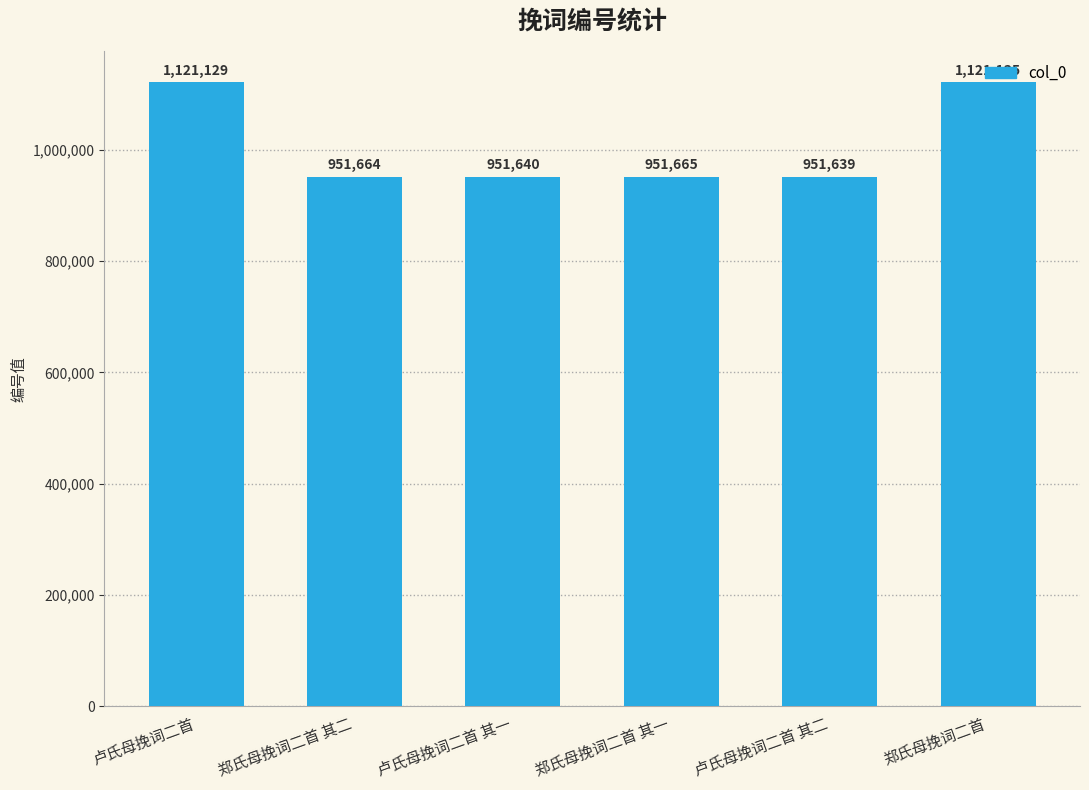

What is the average value?

1008145